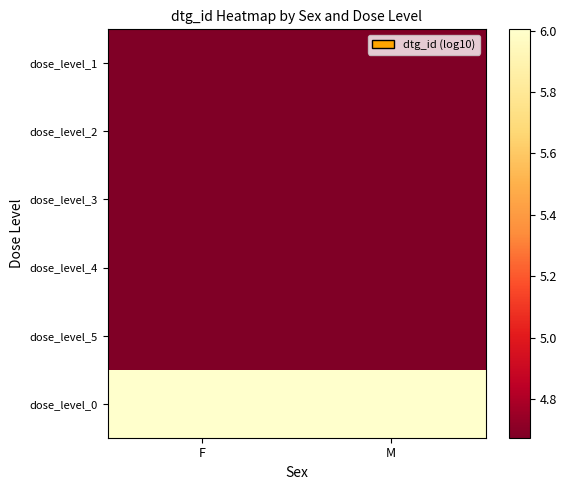

Which has a higher value, M or F?

F